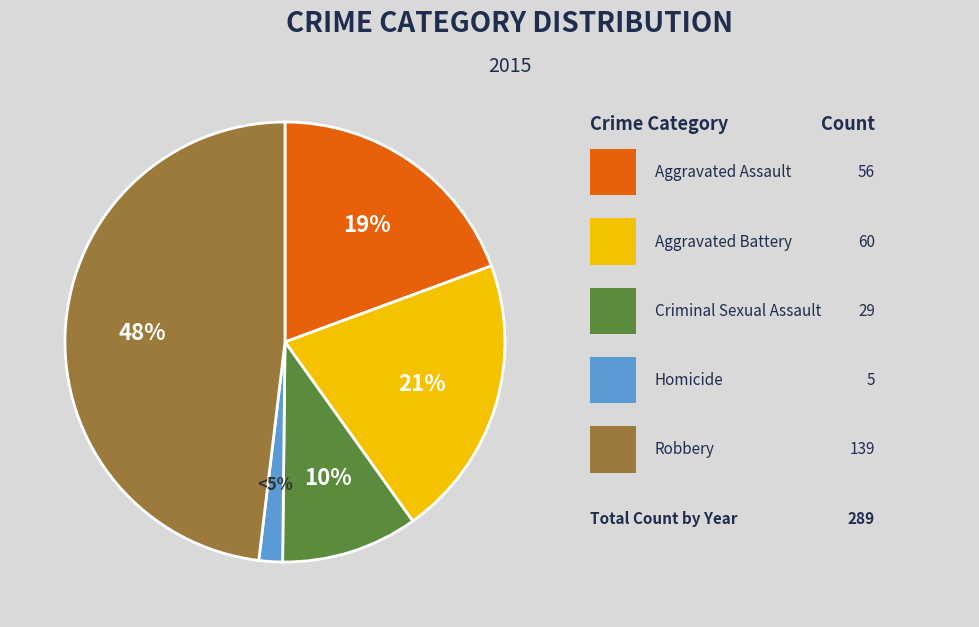

To the nearest percent, what is the difference between the Criminal Sexual Assault and Aggravated Assault slice percentages?

9%